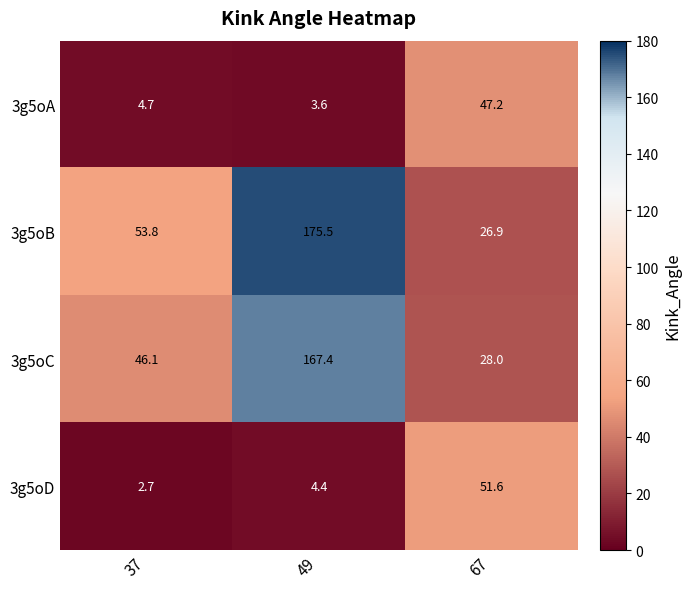

What is the sum of the 3g5oD values at 67 and 37?

54.3